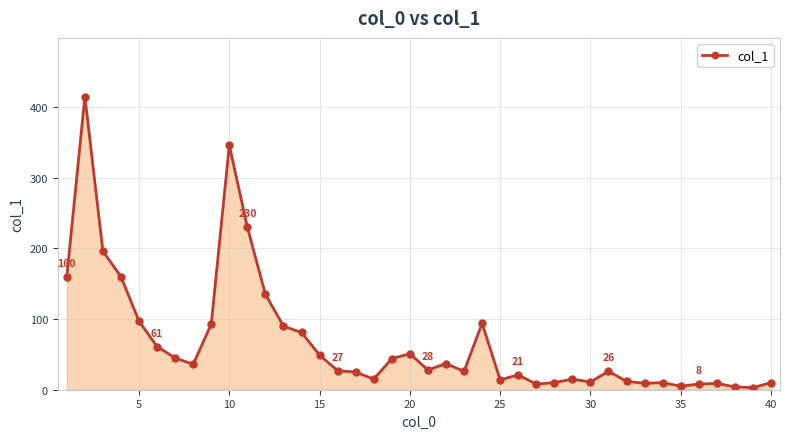

What is the greatest value displayed?

415